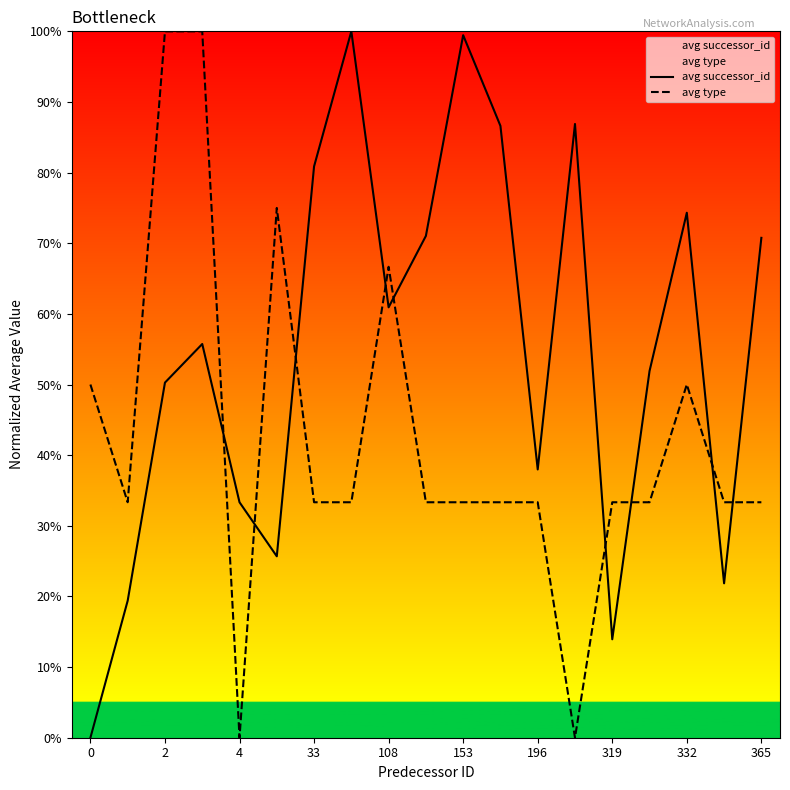

What is the total value across all series at 0?

50.0